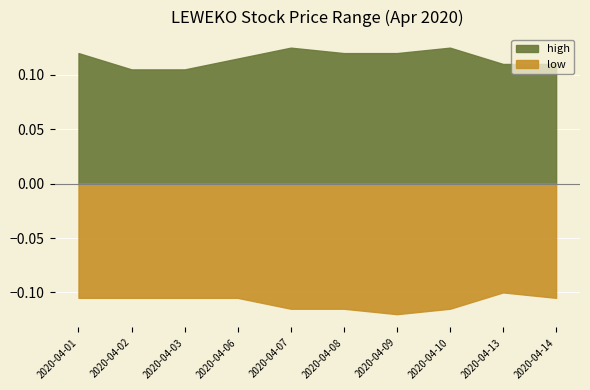

At which label does low reach its peak?

2020-04-09